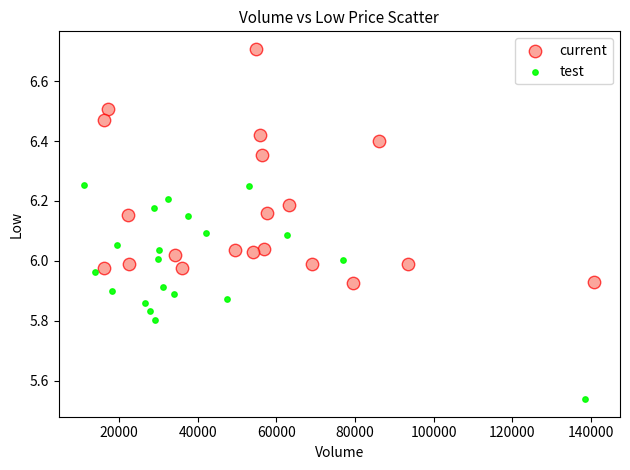

Which series reaches the maximum Y coordinate?

current